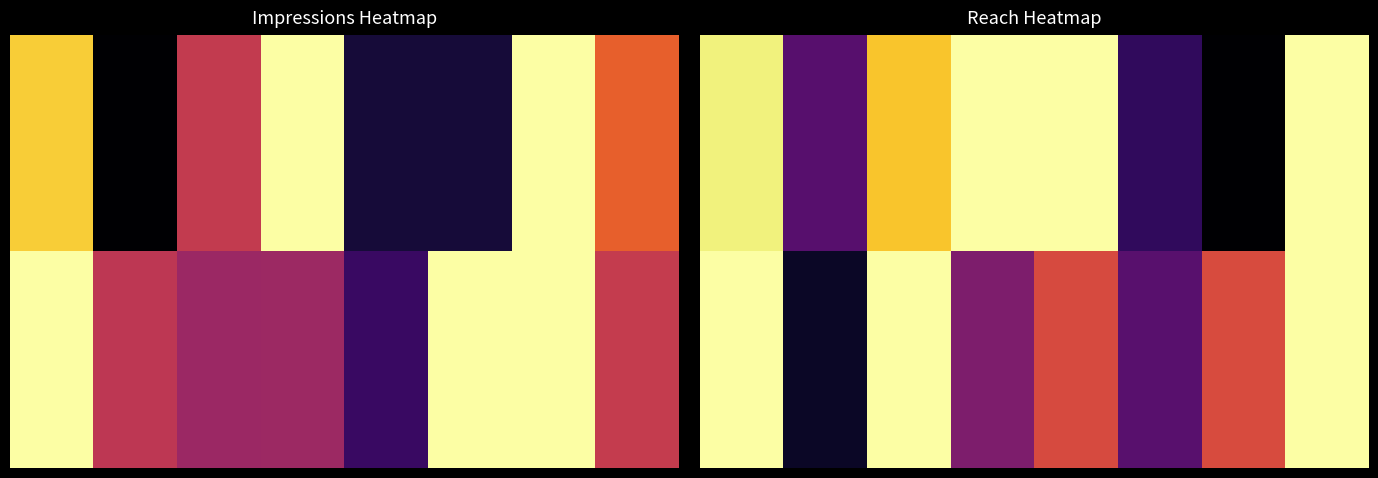

How many distinct data groups are displayed?

2